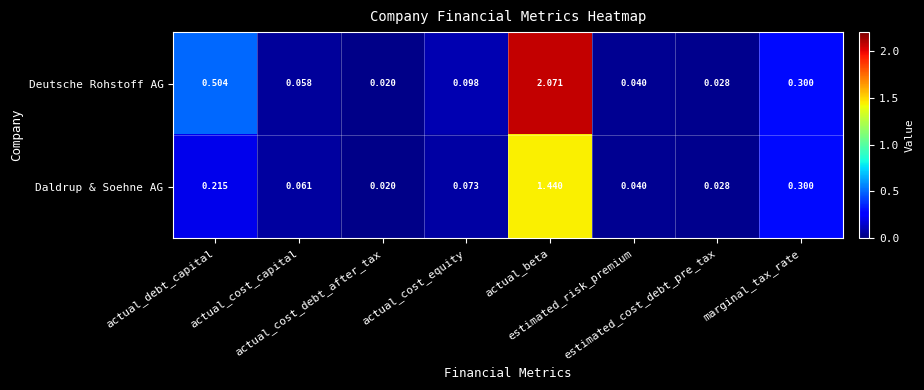

List the series in order of their overall mean, lowest first.

Daldrup & Soehne AG, Deutsche Rohstoff AG